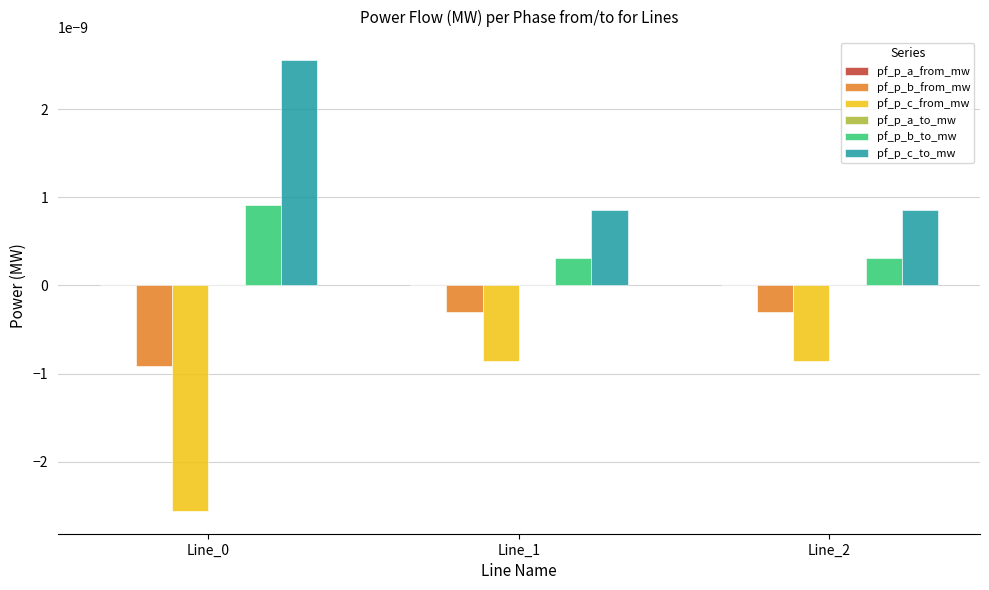

Which series has the largest total across all categories?

pf_p_c_to_mw